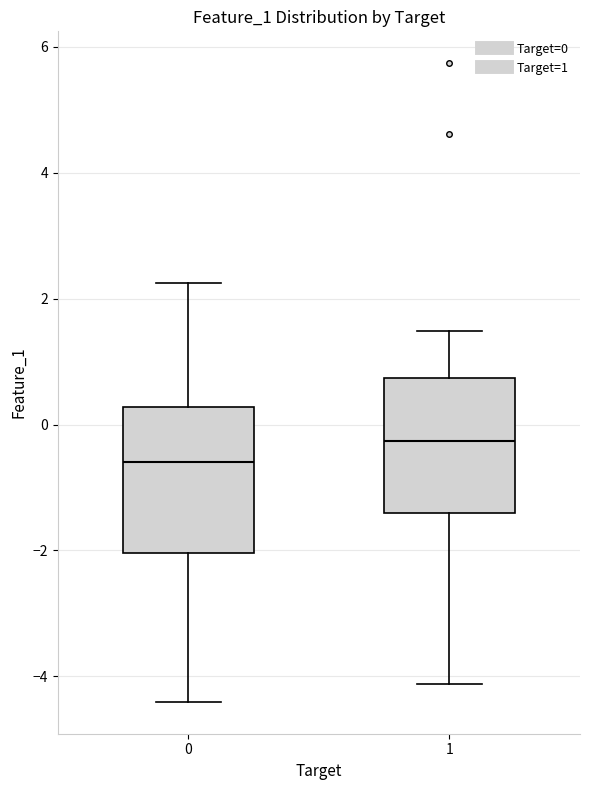

Where is the upper edge of the box at x = 1 on the y-axis? The values are not printed on the chart, so give them approximately, as read against the axis.

0.8